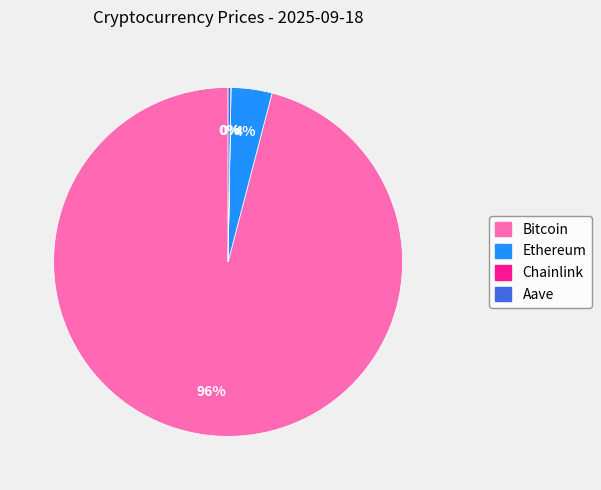

Combined, do Bitcoin and Ethereum account for over 50%?

Yes